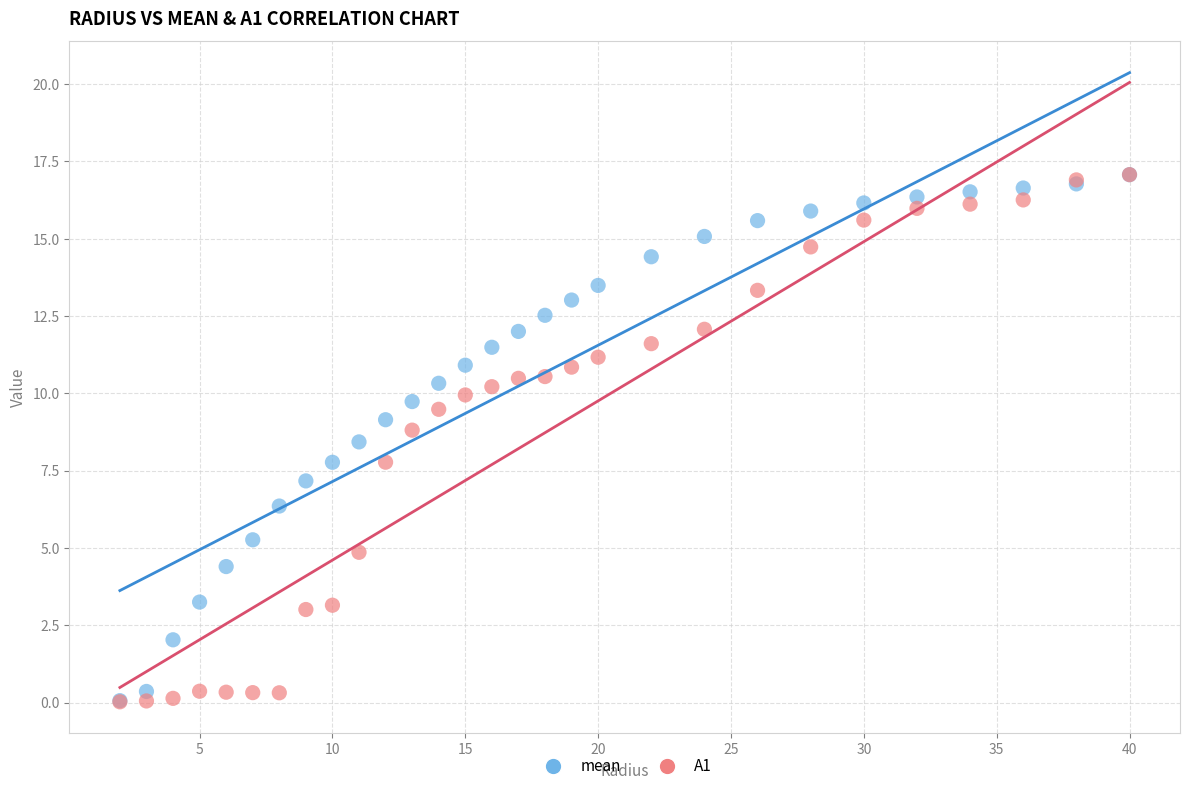

What are all the series names shown in the legend?

mean, A1